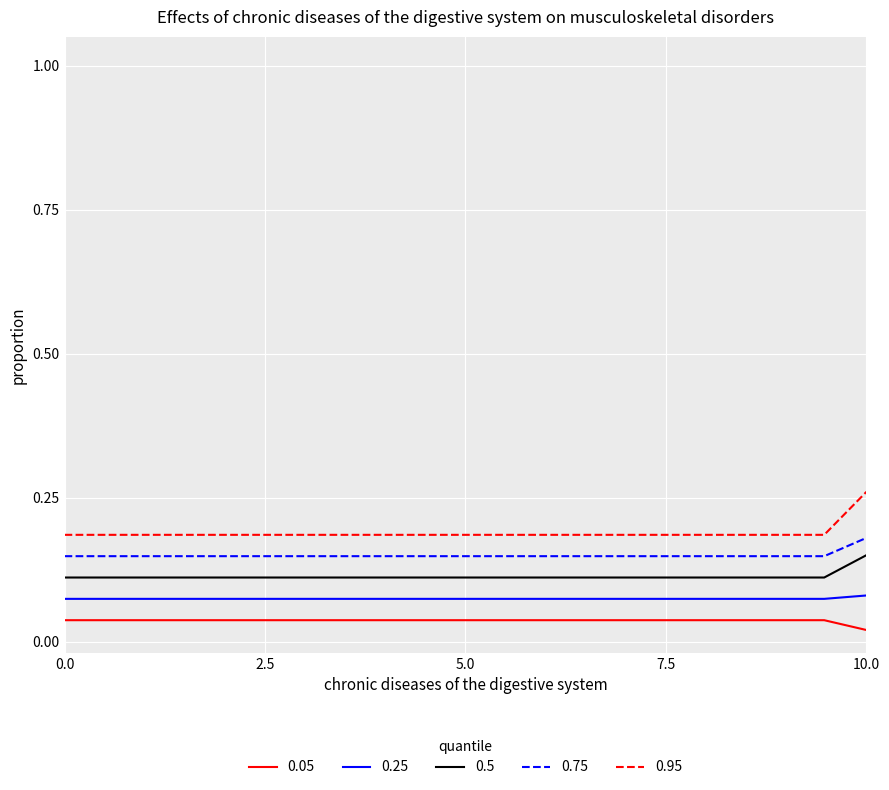

Rank the series by their average value, from highest to lowest.

0.95, 0.75, 0.5, 0.25, 0.05